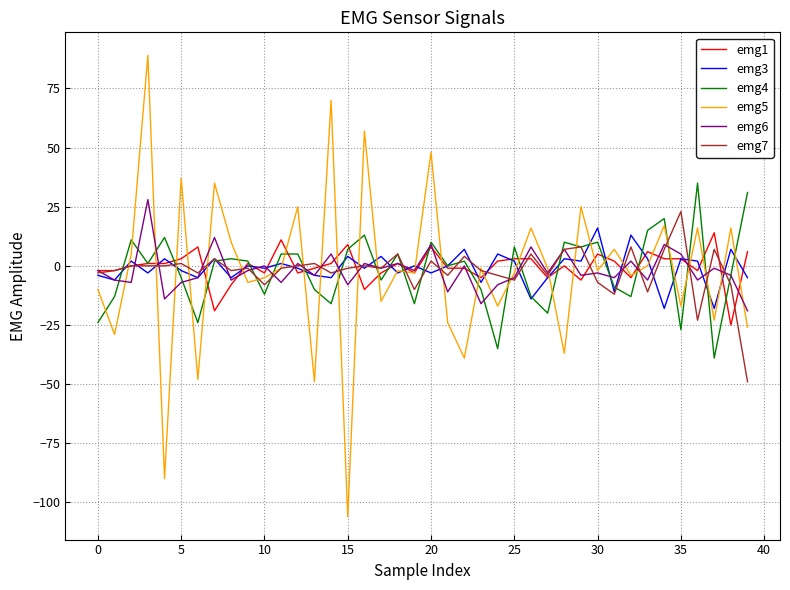

Which series has the largest range (max minus min)?

emg5